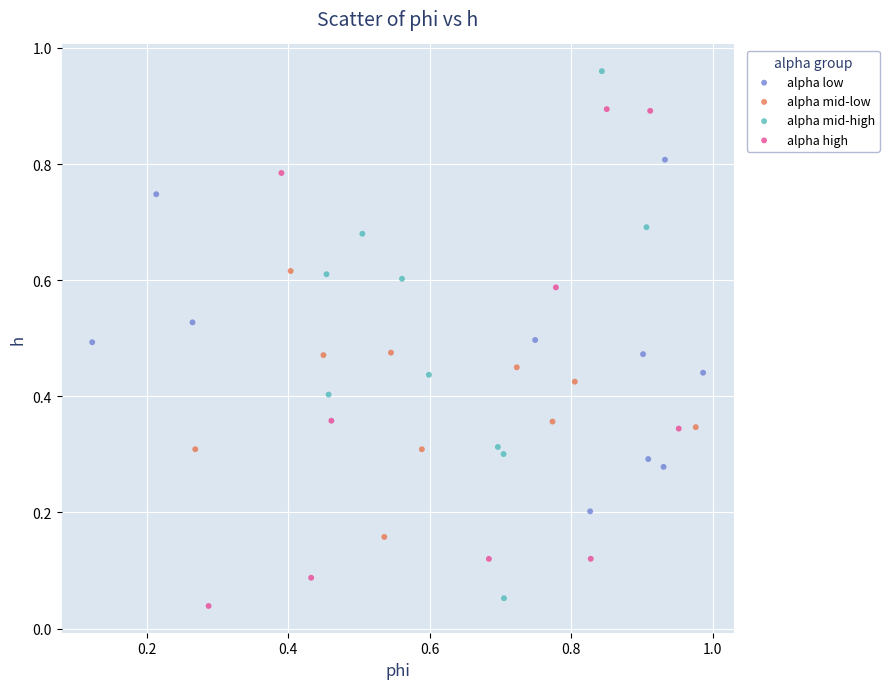

Which series contains the highest Y value?

alpha mid-high